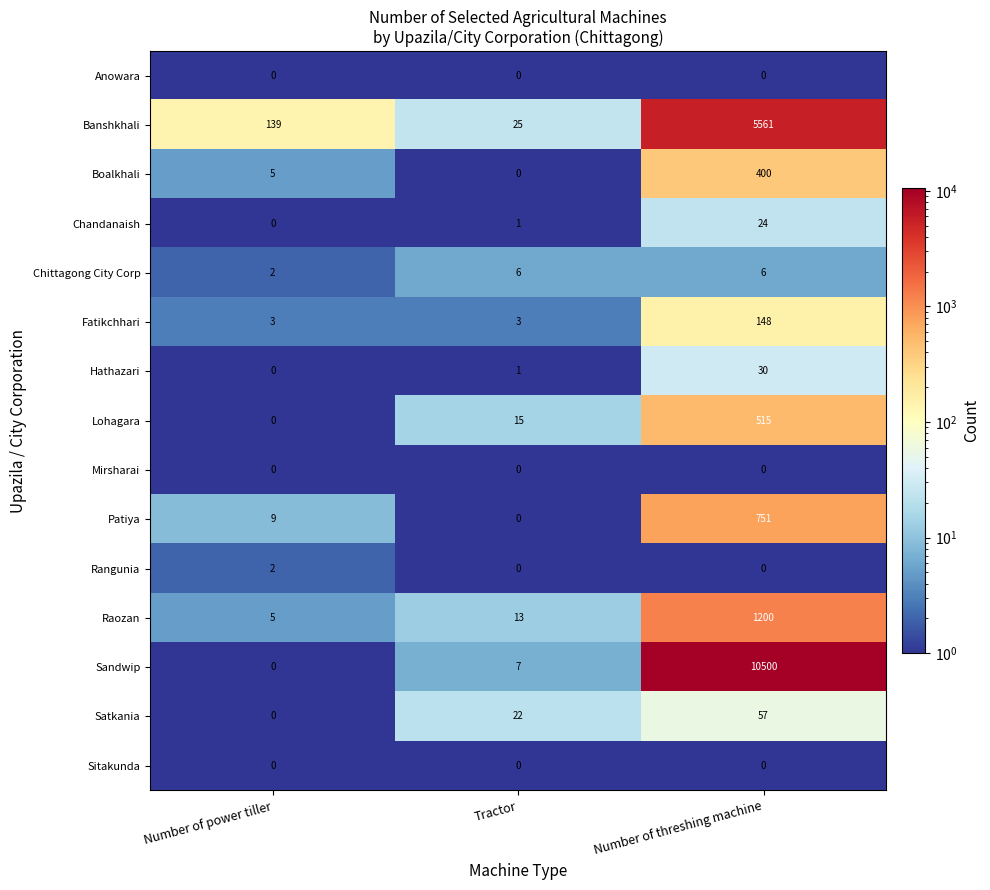

What is the total value across all series at Tractor?

93